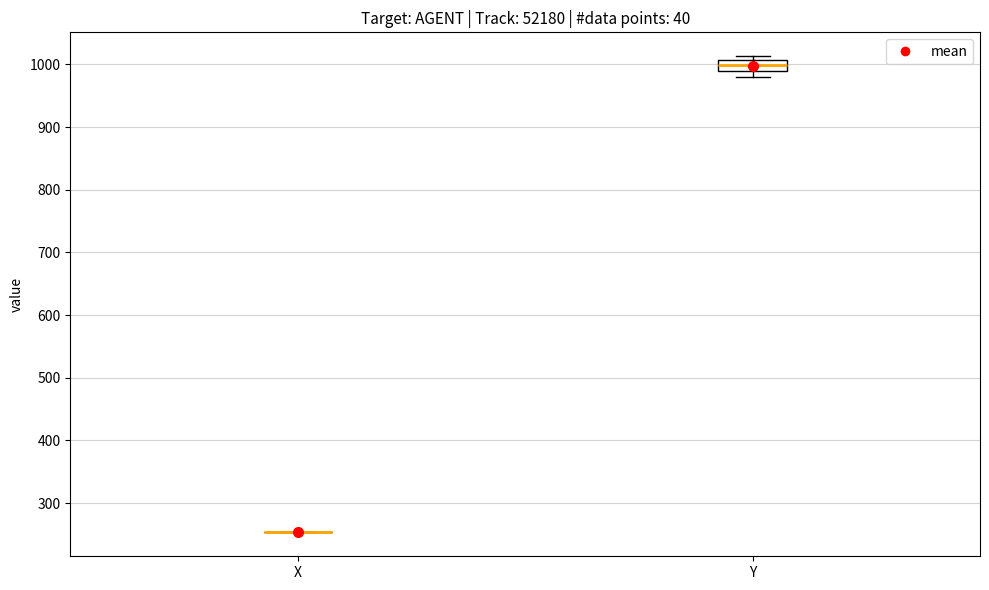

Reading left to right, transcribe this box plot: for each box, give where its median line is, the range the box spans, and where its two whiskers end, as read against the y-axis. The values are not printed on the chart, so give them approximately, as read against the axis.

X: box collapsed to a line at 250, whiskers 250 to 250
Y: median 1000, box 990 to 1010, whiskers 980 to 1010 (just above the box's upper edge)